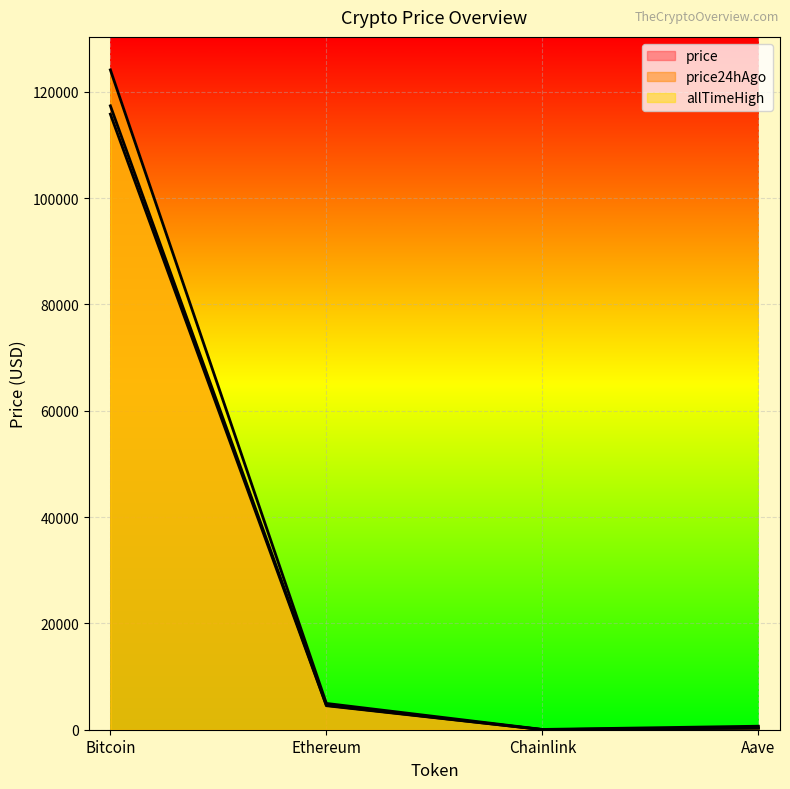

True or false: price and allTimeHigh intersect in this chart.

False